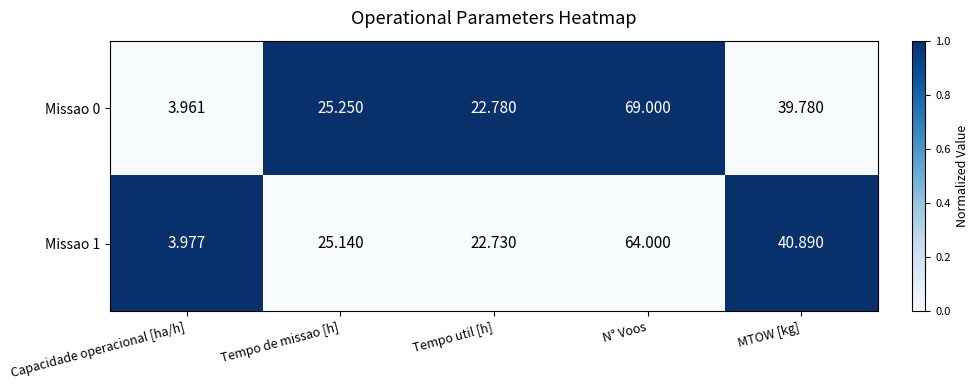

Which series has the largest total across all categories?

Missao 0